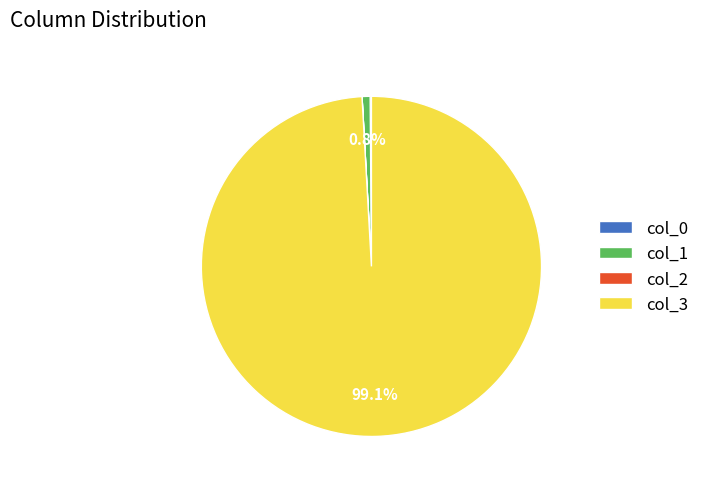

Does col_3 represent more than half of the total?

Yes